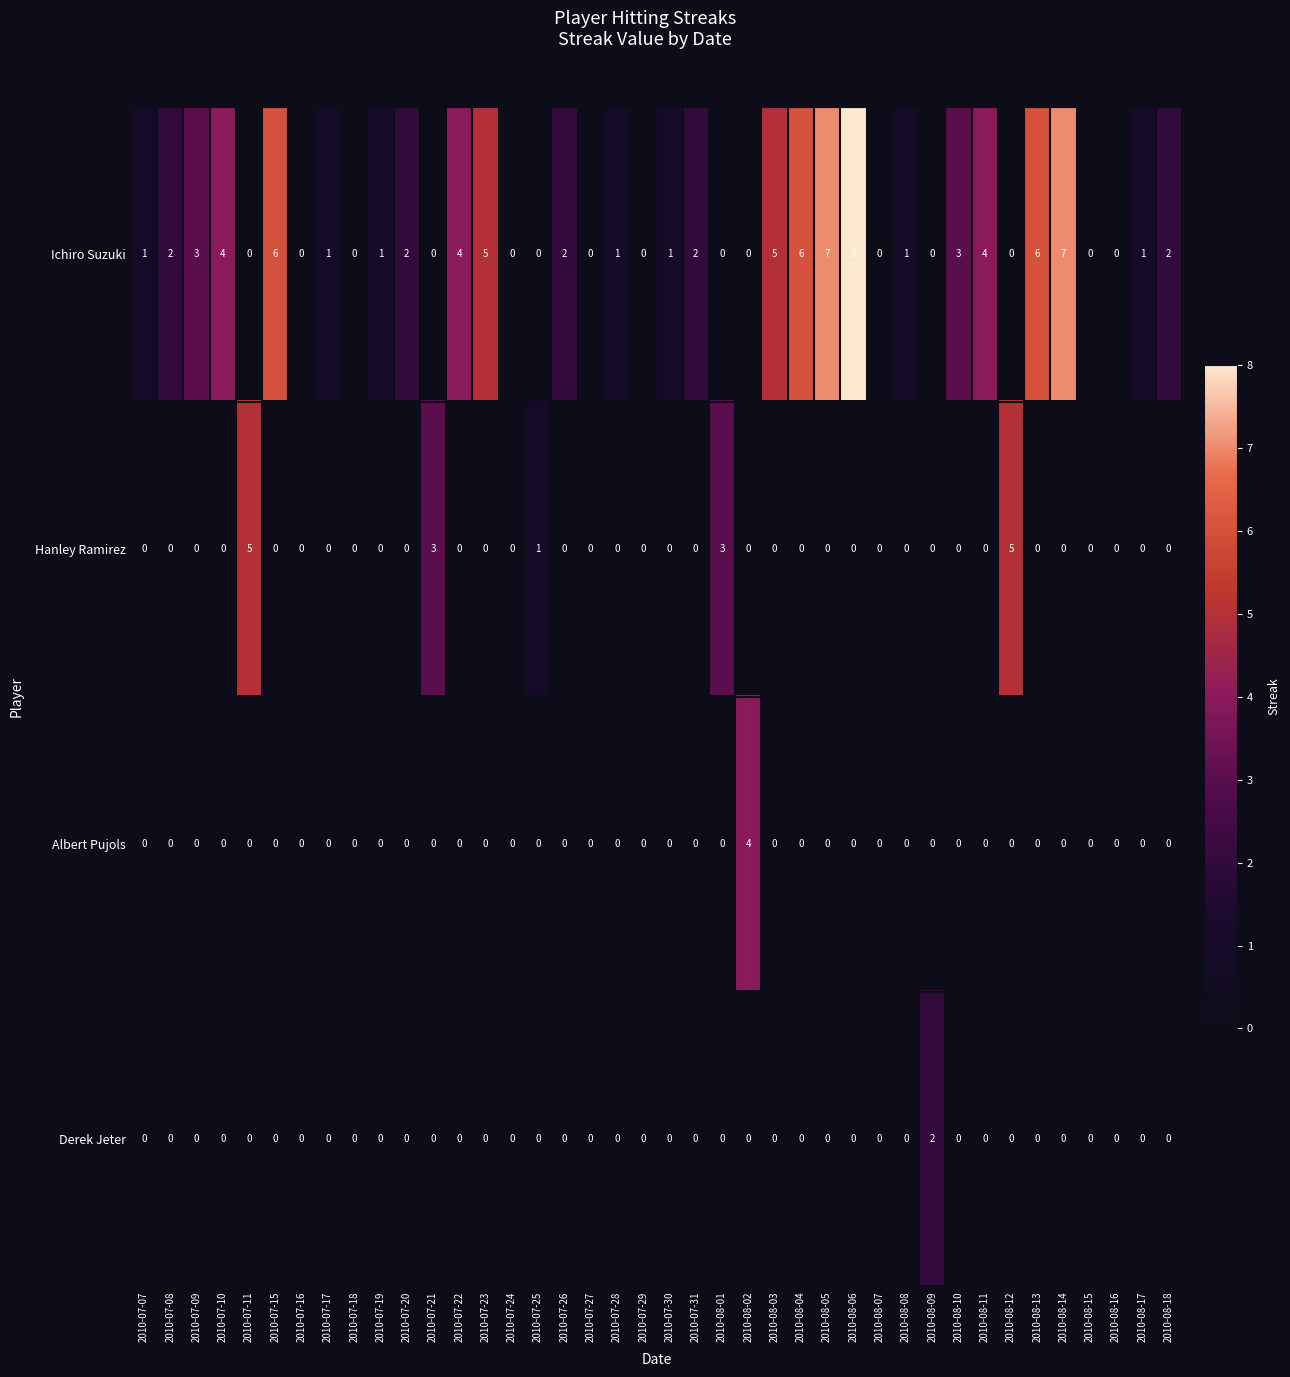

Rank the series by their maximum value, from highest to lowest.

Ichiro Suzuki, Hanley Ramirez, Albert Pujols, Derek Jeter